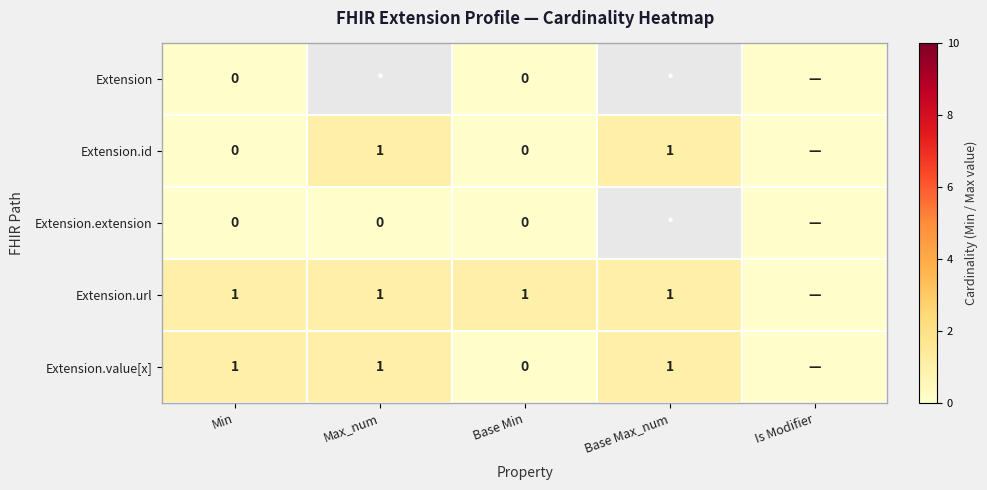

True or false: Extension.url has a value of 0 at Max_num.

False